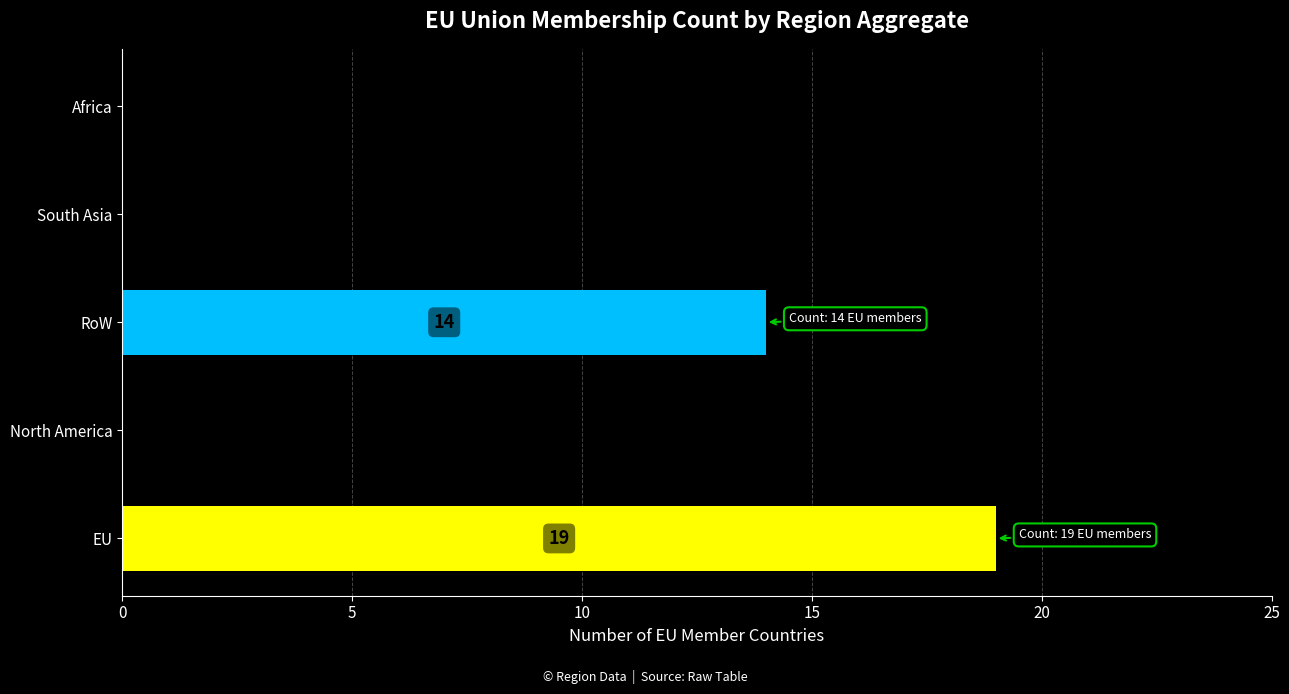

What is the greatest value displayed?

19